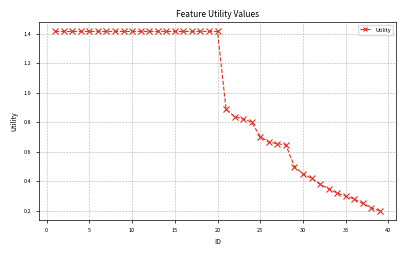

What is the sum of all values?

38.0